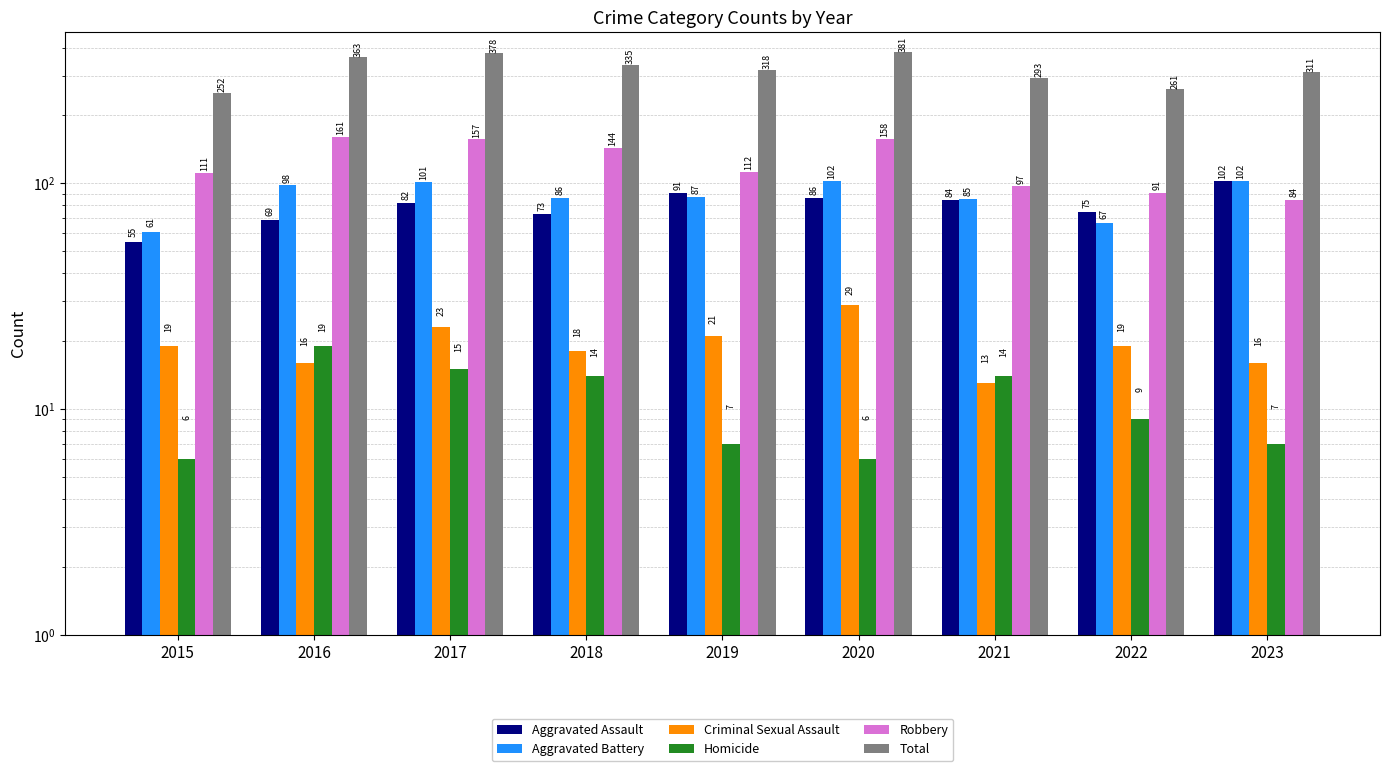

What is the sum of all Total values?

2892